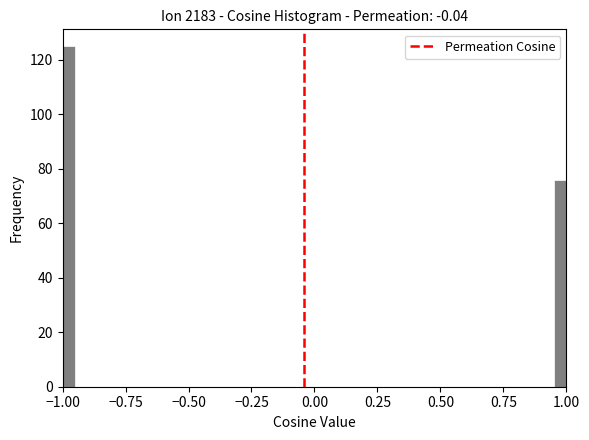

Read against the x-axis, roughly where is the centre of the tallest bar?

-0.95